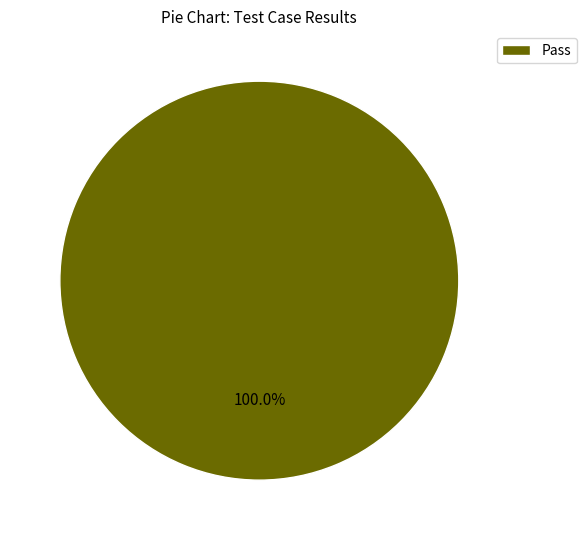

Does any single category account for the majority?

Yes